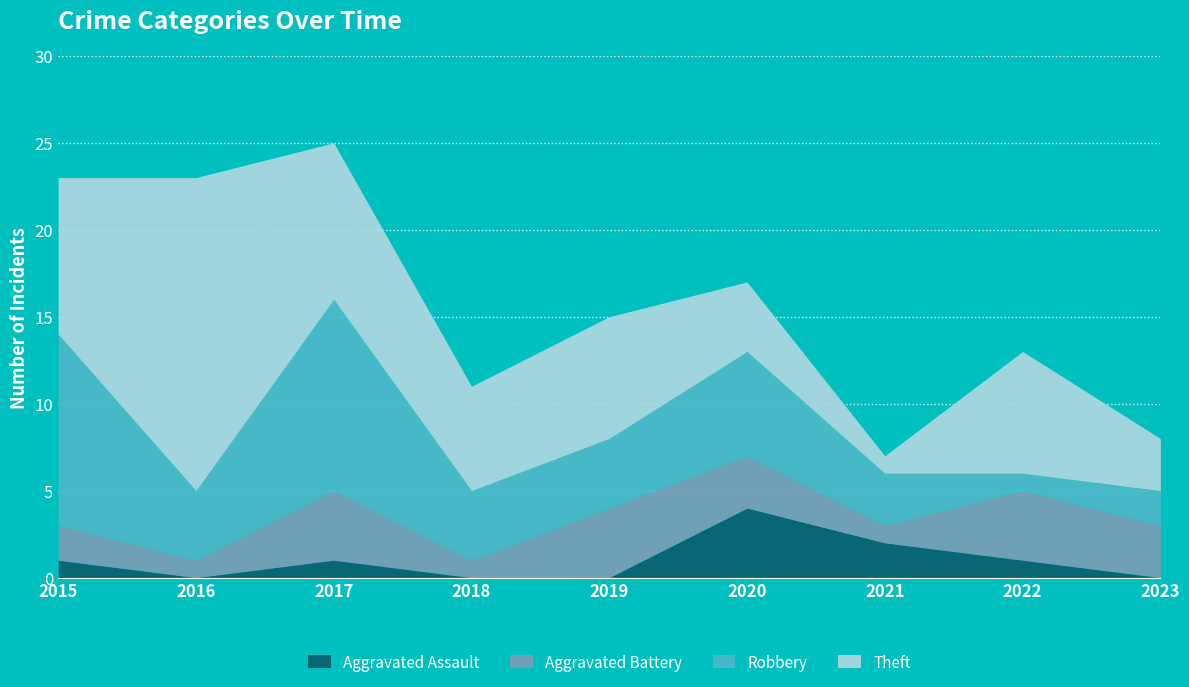

What is the difference between the maximum and second lowest values in the Theft series?

15